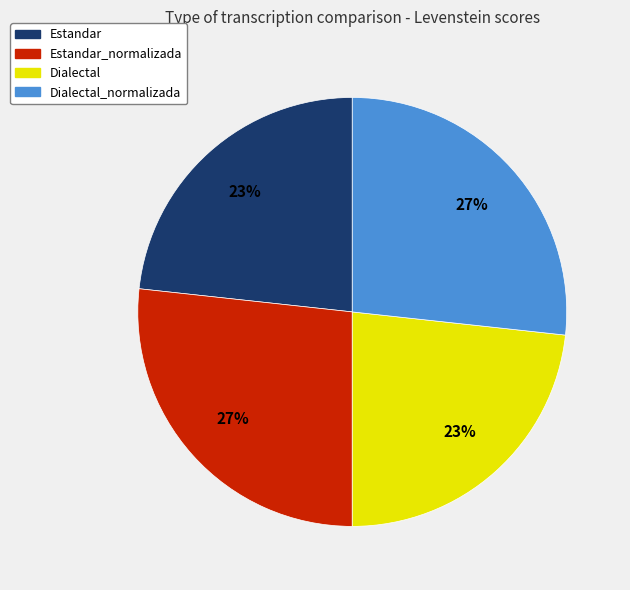

How many slices are in this pie chart?

4